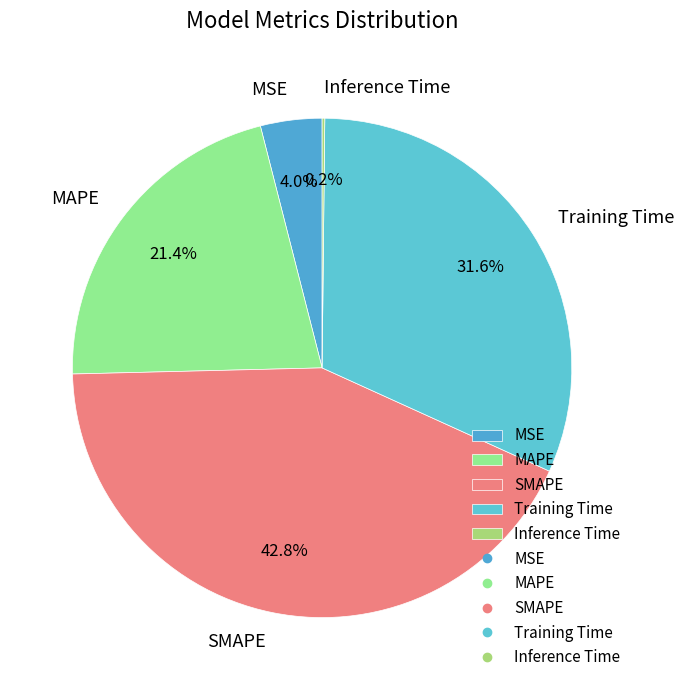

Which slice is the largest?

SMAPE